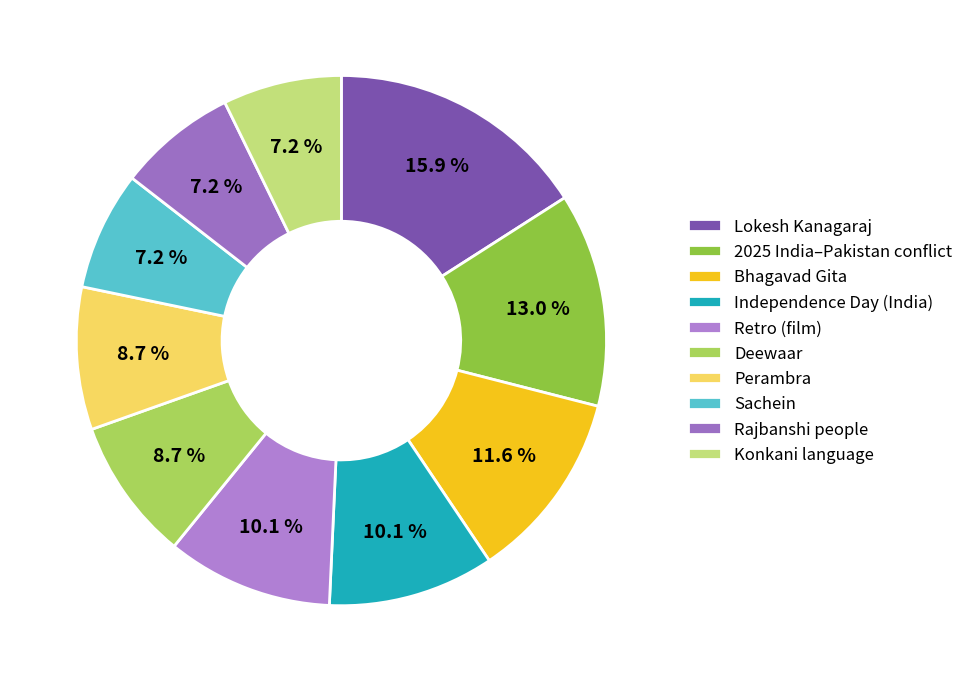

Between Deewaar and Bhagavad Gita, which is larger?

Bhagavad Gita